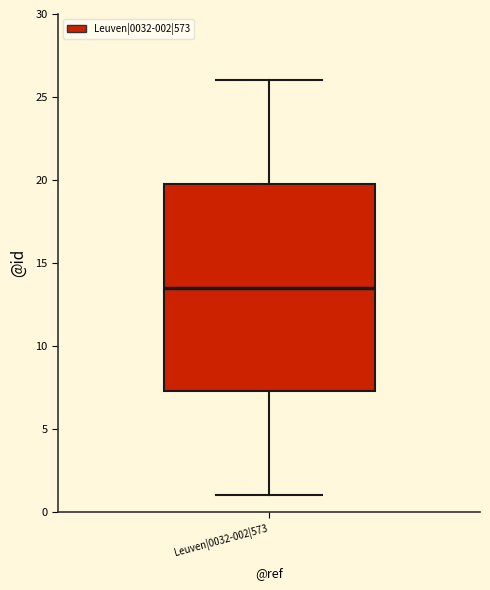

Transcribe this box plot: give where the median line is, the range the box spans, and where the two whiskers end, as read against the y-axis. The values are not printed on the chart, so give them approximately, as read against the axis.

median 13.5, box 7.5 to 20.0, whiskers 1.0 to 26.0